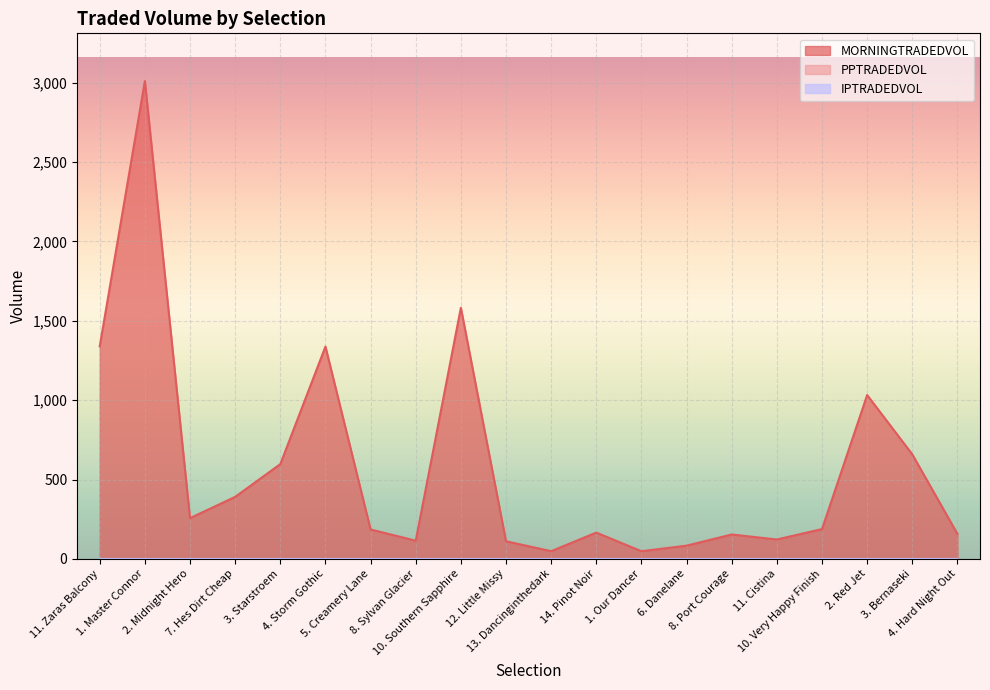

Reading right to left, transcribe all the data shown in this chart.

MORNINGTRADEDVOL: 4. Hard Night Out=157.3	3. Bernaseki=658.4	2. Red Jet=1032.1	10. Very Happy Finish=187.8	11. Cistina=122.3	8. Port Courage=153.7	6. Danelane=83.4	1. Our Dancer=48.4	14. Pinot Noir=165.6	13. Dancinginthedark=48.6	12. Little Missy=111.1	10. Southern Sapphire=1582.2	8. Sylvan Glacier=114.6	5. Creamery Lane=185.5	4. Storm Gothic=1337.5	3. Starstroem=597.0	7. Hes Dirt Cheap=390.8	2. Midnight Hero=256.7	1. Master Connor=3009.8	11. Zaras Balcony=1339.1
PPTRADEDVOL: 4. Hard Night Out=0.0	3. Bernaseki=0.0	2. Red Jet=0.0	10. Very Happy Finish=0.0	11. Cistina=0.0	8. Port Courage=0.0	6. Danelane=0.0	1. Our Dancer=0.0	14. Pinot Noir=0.0	13. Dancinginthedark=0.0	12. Little Missy=0.0	10. Southern Sapphire=0.0	8. Sylvan Glacier=0.0	5. Creamery Lane=0.0	4. Storm Gothic=0.0	3. Starstroem=0.0	7. Hes Dirt Cheap=0.0	2. Midnight Hero=0.0	1. Master Connor=0.0	11. Zaras Balcony=0.0
IPTRADEDVOL: 4. Hard Night Out=0.0	3. Bernaseki=0.0	2. Red Jet=0.0	10. Very Happy Finish=0.0	11. Cistina=0.0	8. Port Courage=0.0	6. Danelane=0.0	1. Our Dancer=0.0	14. Pinot Noir=0.0	13. Dancinginthedark=0.0	12. Little Missy=0.0	10. Southern Sapphire=0.0	8. Sylvan Glacier=0.0	5. Creamery Lane=0.0	4. Storm Gothic=0.0	3. Starstroem=0.0	7. Hes Dirt Cheap=0.0	2. Midnight Hero=0.0	1. Master Connor=0.0	11. Zaras Balcony=0.0